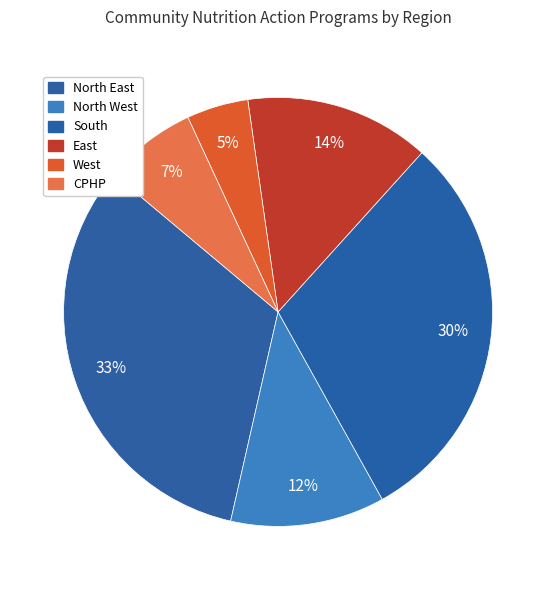

Is the sum of South and West greater than half?

No